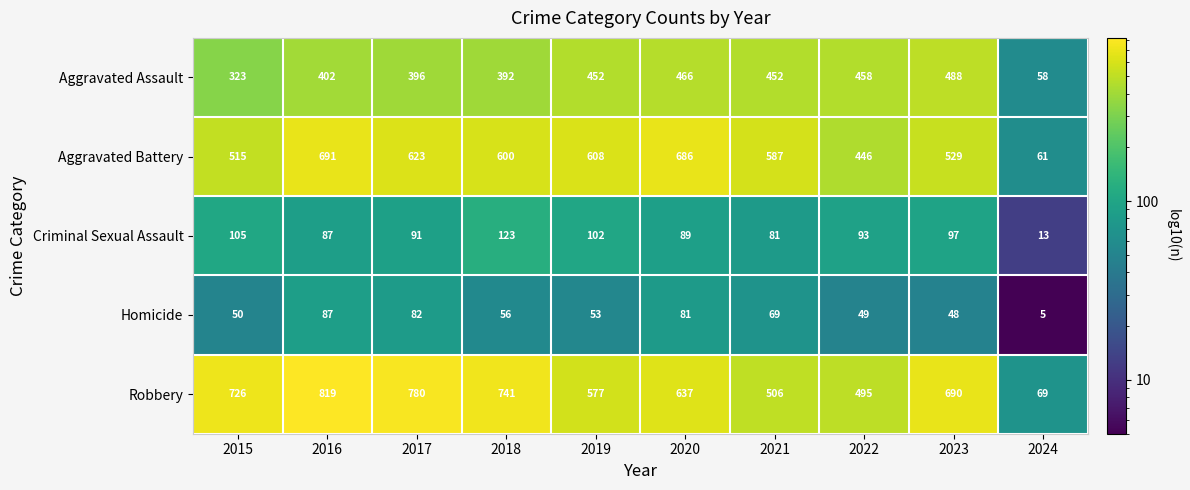

True or false: Homicide has a value of 87 at 2016.

True